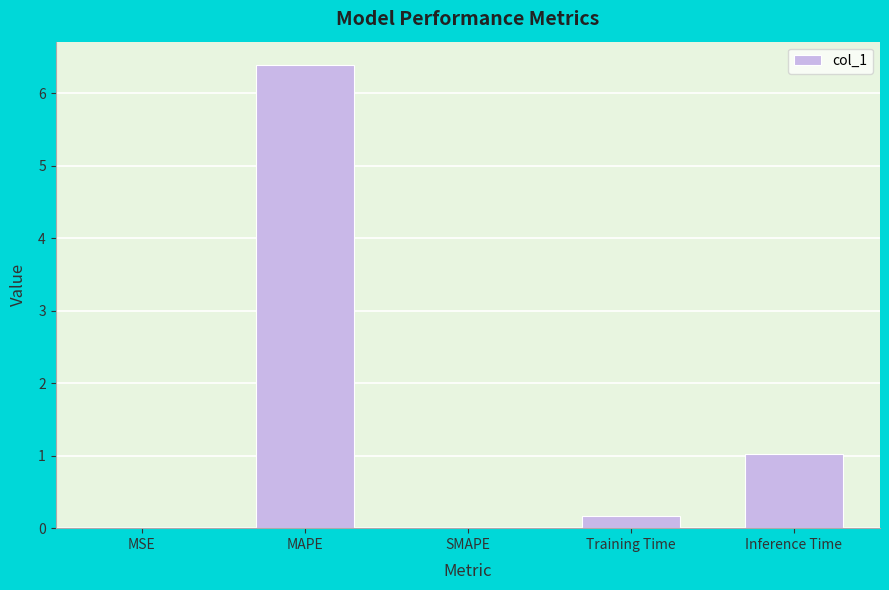

Which label corresponds to the largest value in the chart?

MAPE